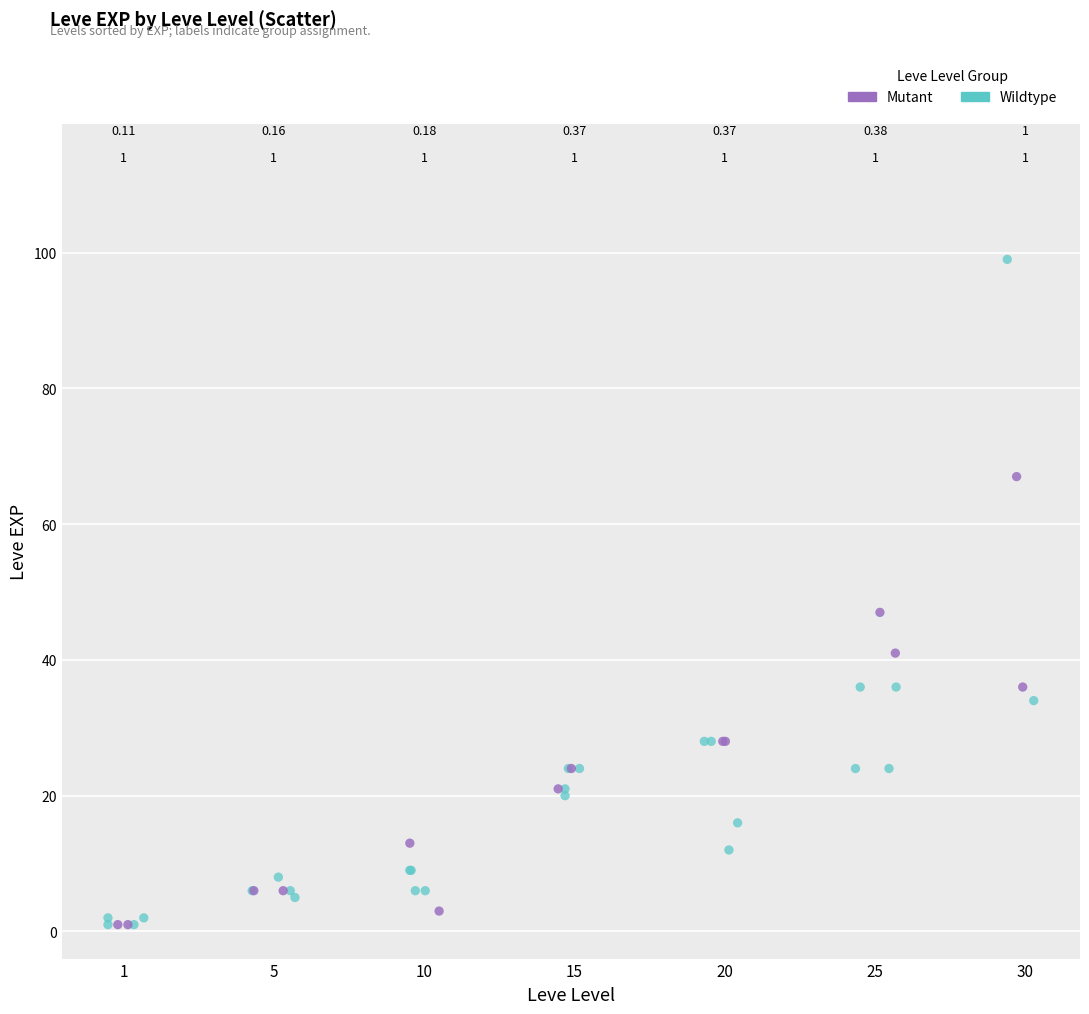

Which series reaches the maximum Y coordinate?

Wildtype